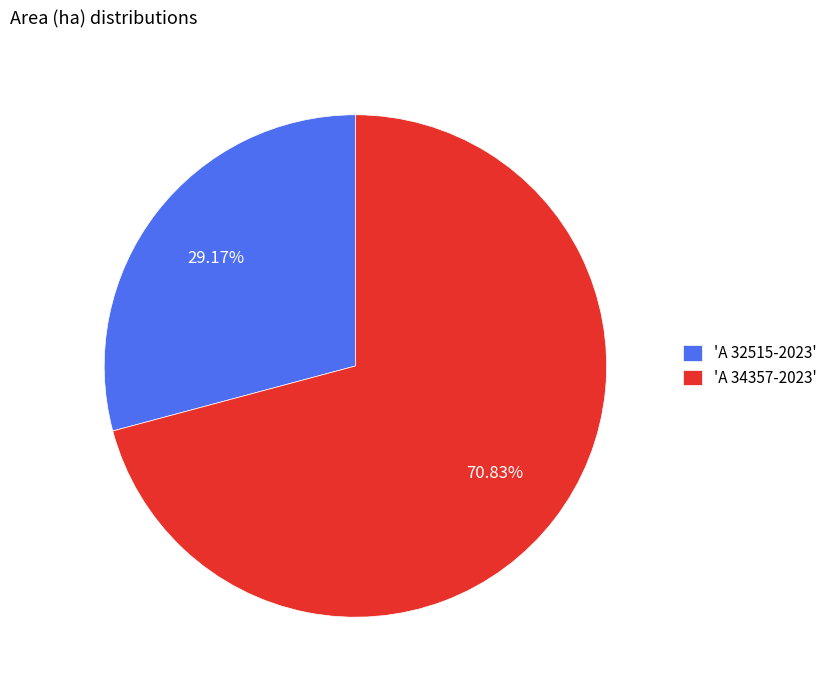

Is there any slice that represents more than half of the pie?

Yes